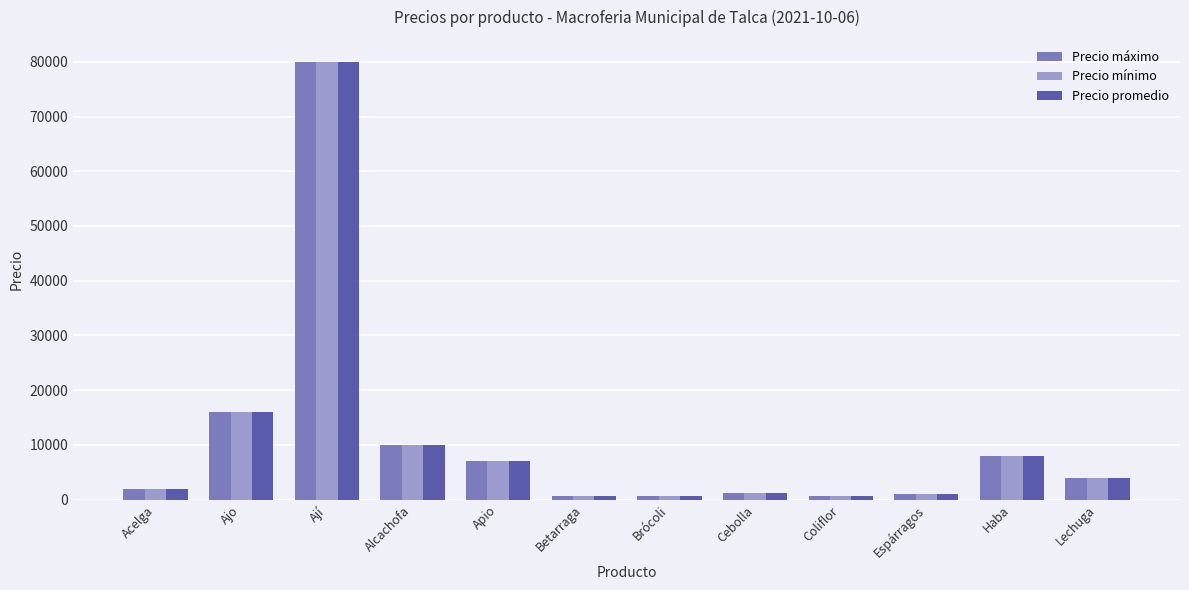

Read the Precio máximo value at Lechuga.

4000